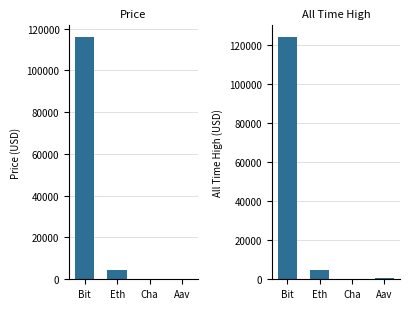

The price series shows 300.0 at Aav. True or false?

True